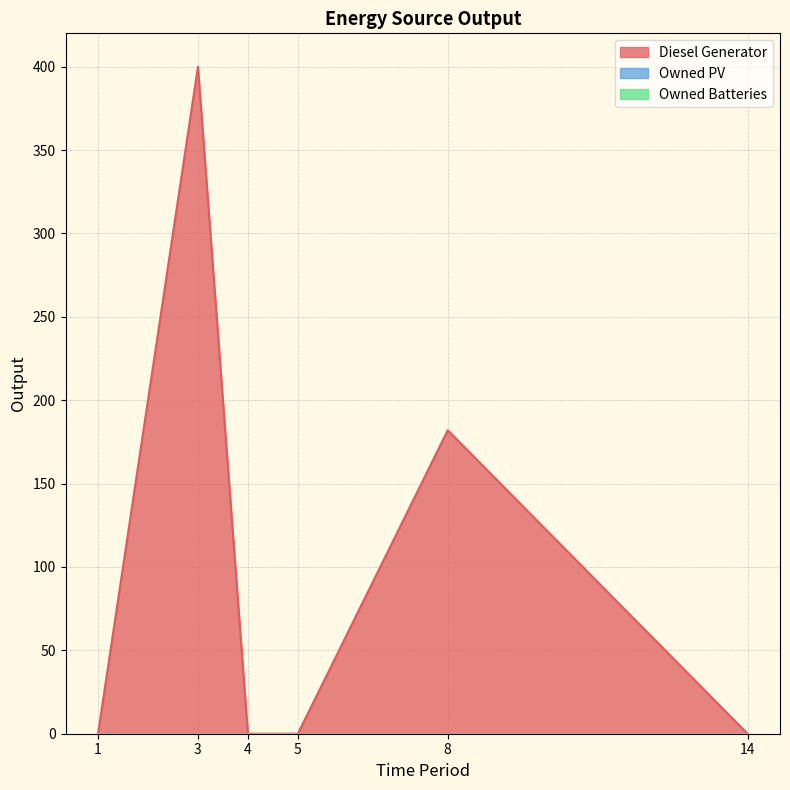

Between 2 and 5, which is larger?

2